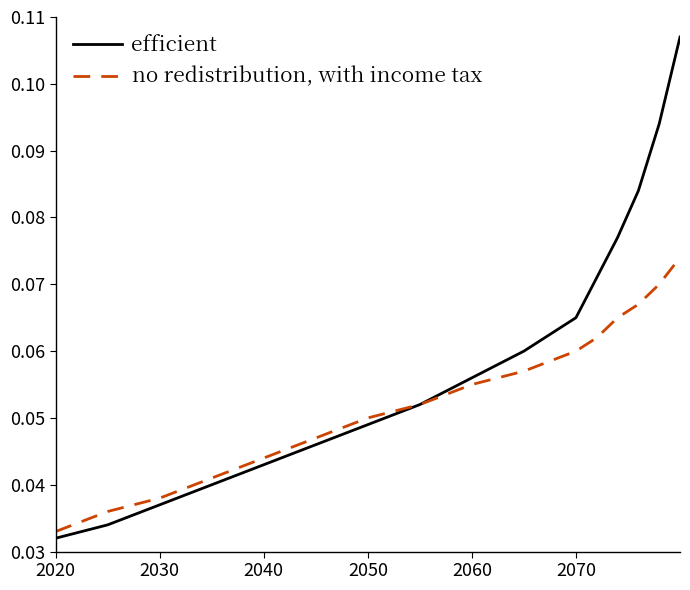

List the series in order of their peak value, highest first.

efficient, no redistribution, with income tax